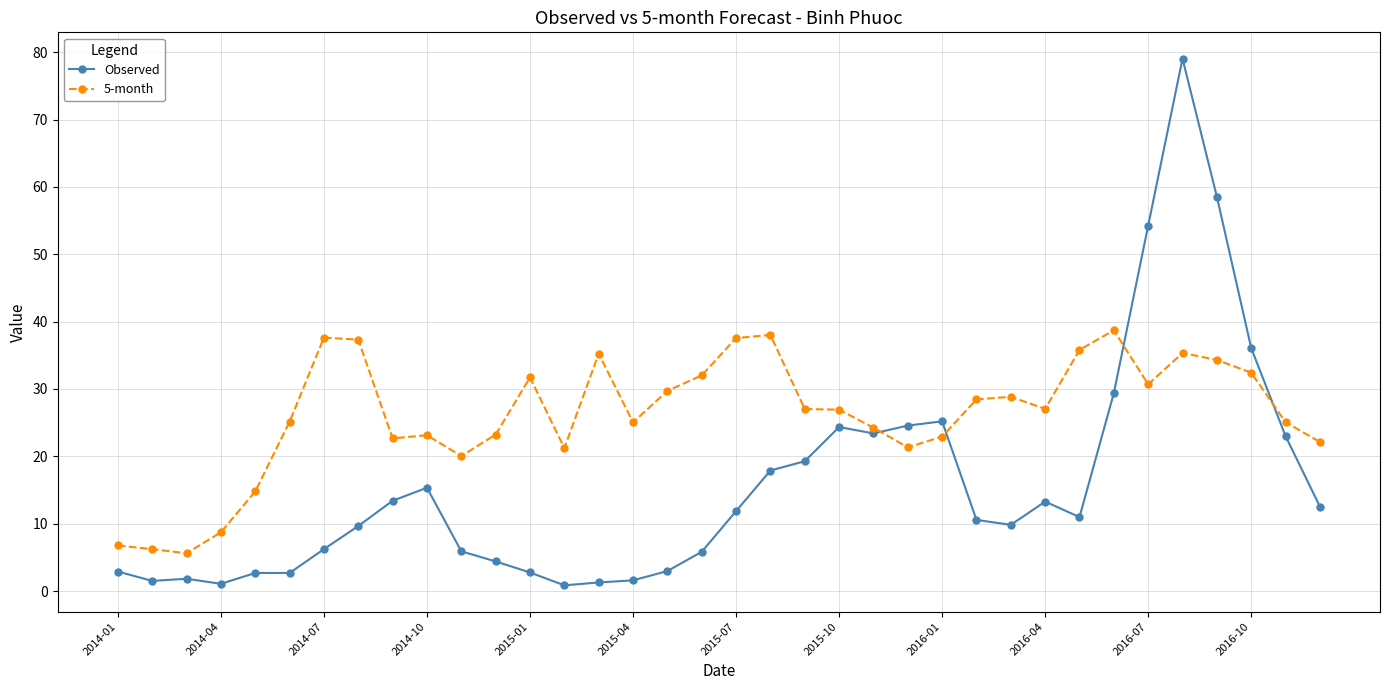

True or false: Observed has more than 0 interior local peaks.

True